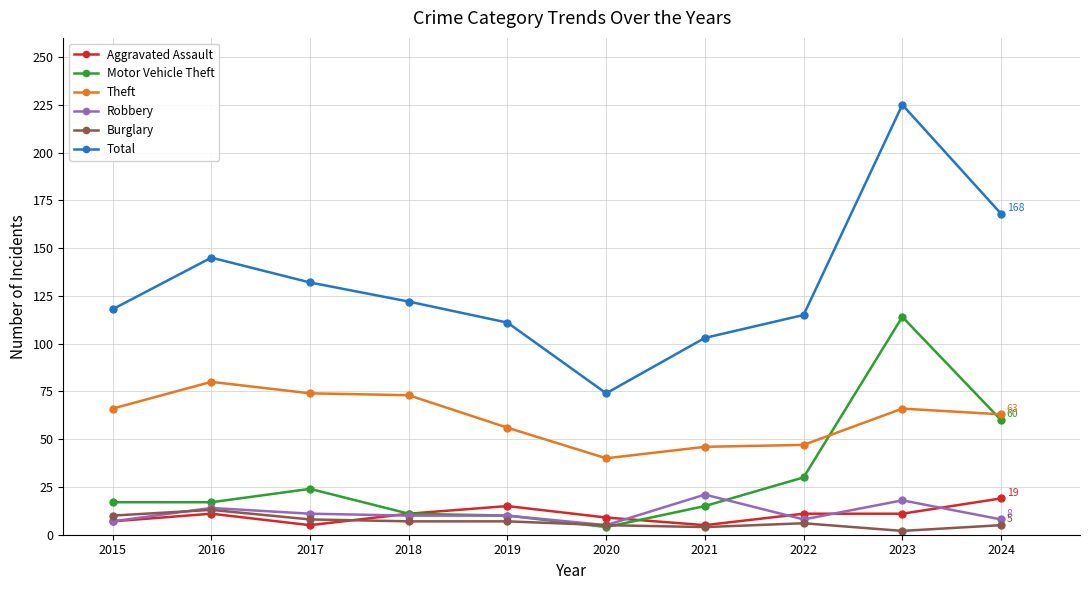

How many interior local valleys does the Total series have?

1